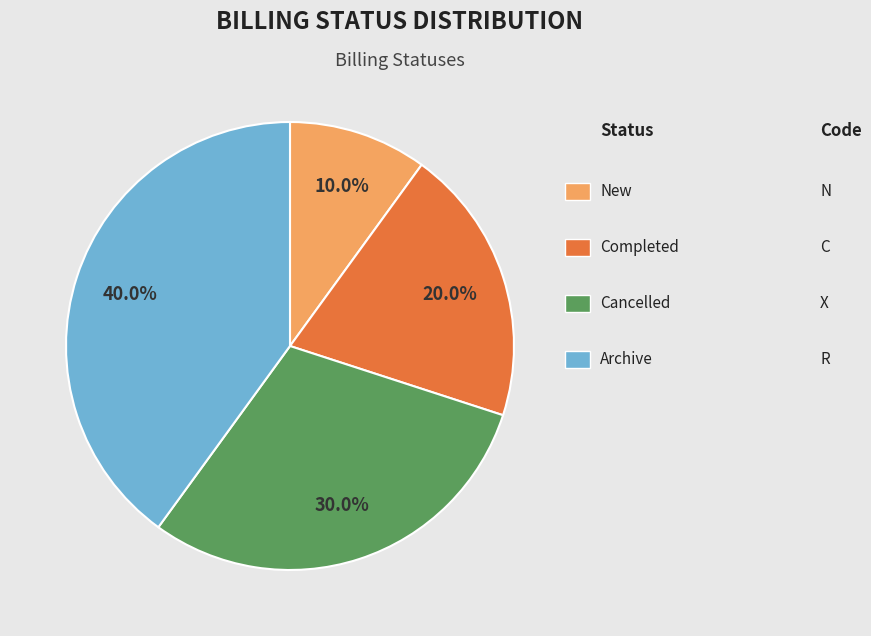

Is there a majority slice in this chart?

No